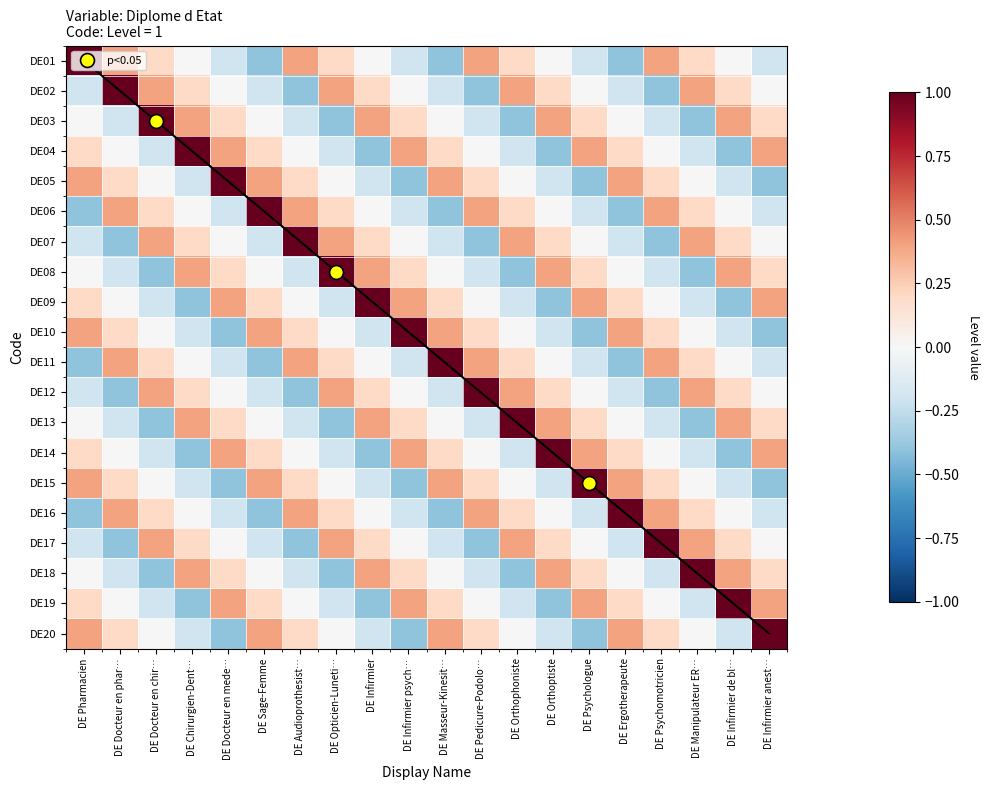

At which label does DE15 reach its peak?

DE Psychologue